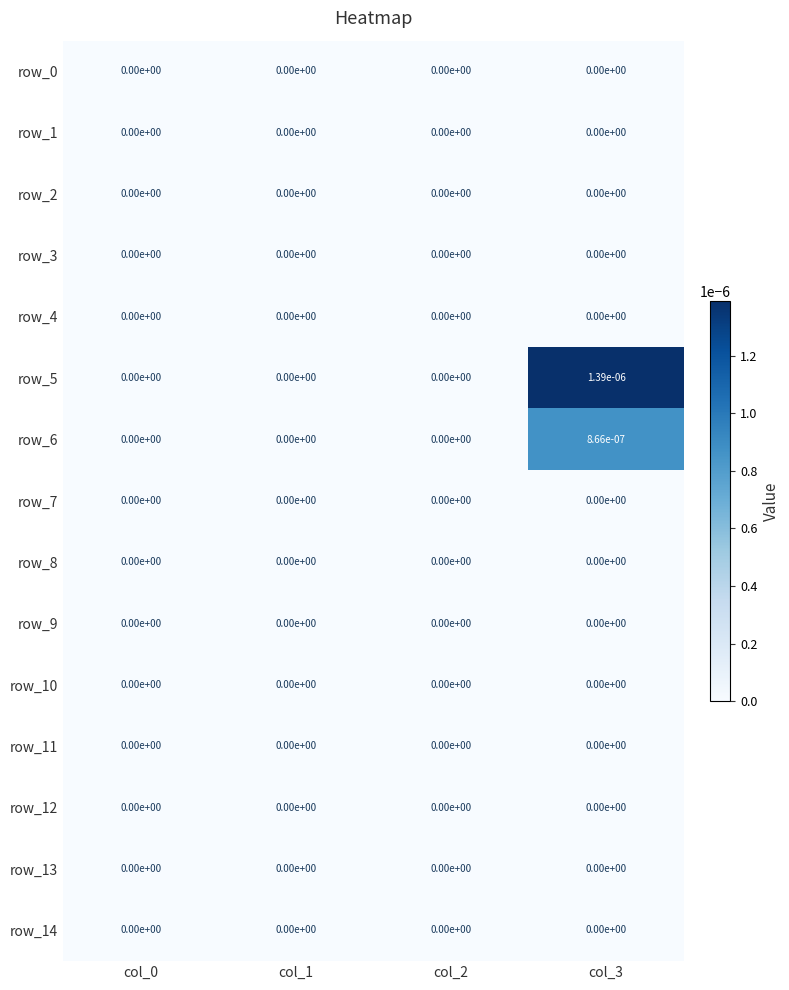

The row_10 series shows 0.0 at col_0. True or false?

True